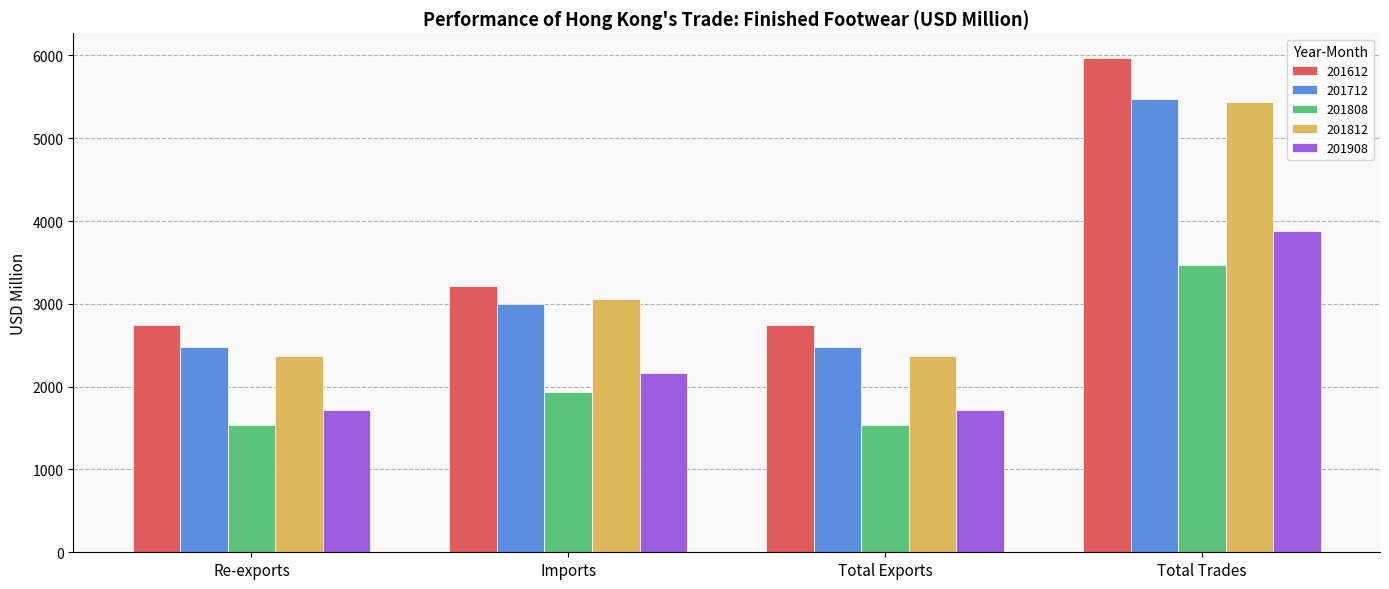

What is the minimum value for 201812?

2374.3